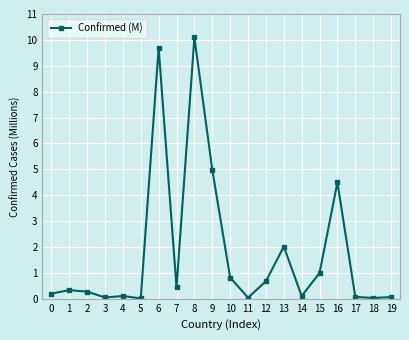

Is this an area chart (filled region under the line)?

No